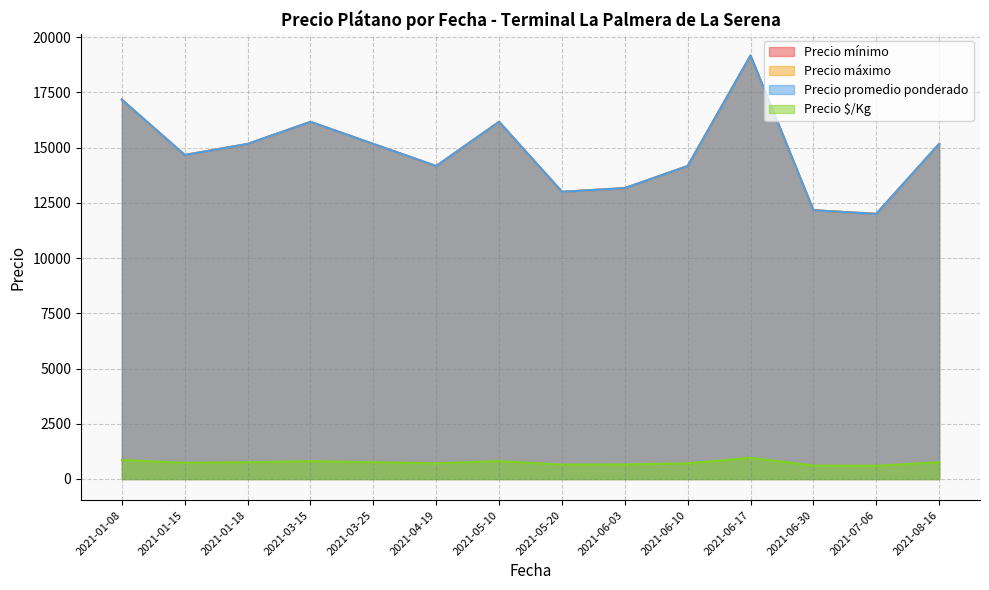

Is the value of Precio mínimo at 2021-01-15 greater than the value of Precio promedio ponderado at 2021-06-30?

Yes